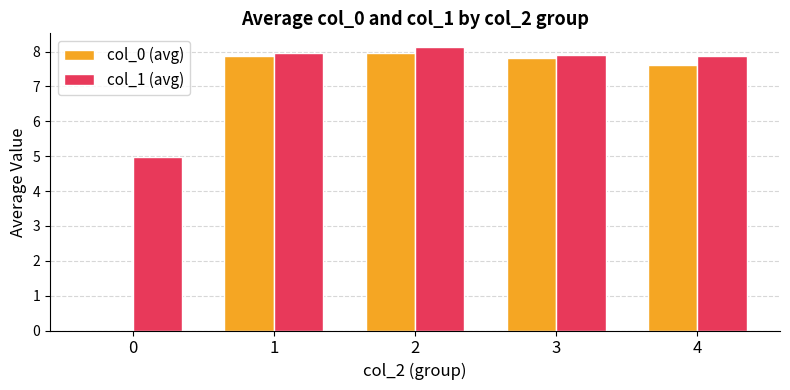

Reading left to right, what are all the values shown in this chart?

col_0 (avg): 0.0	7.9	8.0	7.8	7.6
col_1 (avg): 5.0	8.0	8.1	7.9	7.9